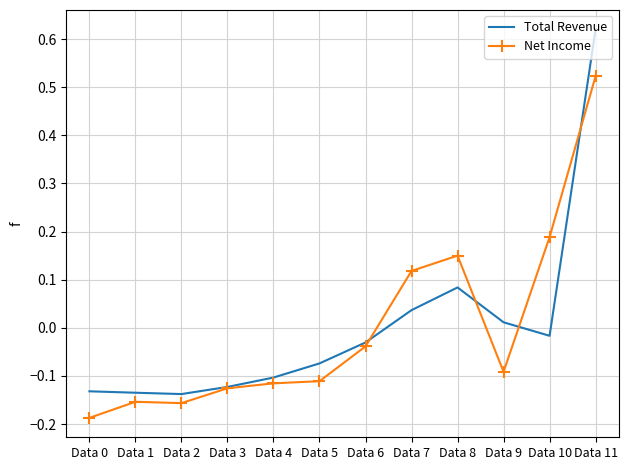

Where does the Total Revenue series first go above 0?

Data 7